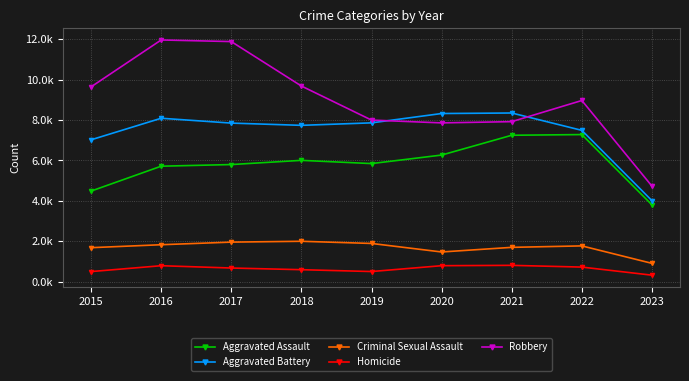

What are all the series names shown in the legend?

Aggravated Assault, Aggravated Battery, Criminal Sexual Assault, Homicide, Robbery